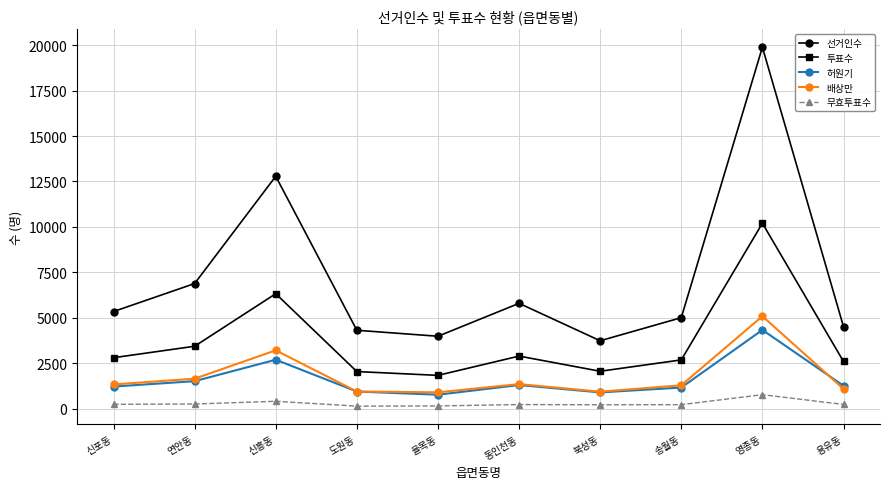

How many categories are shown in the chart?

10